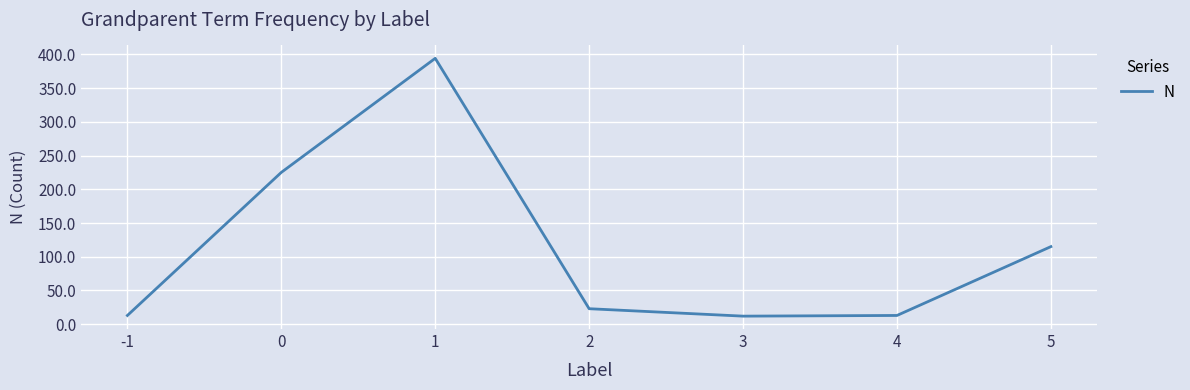

What is the smallest value displayed?

12